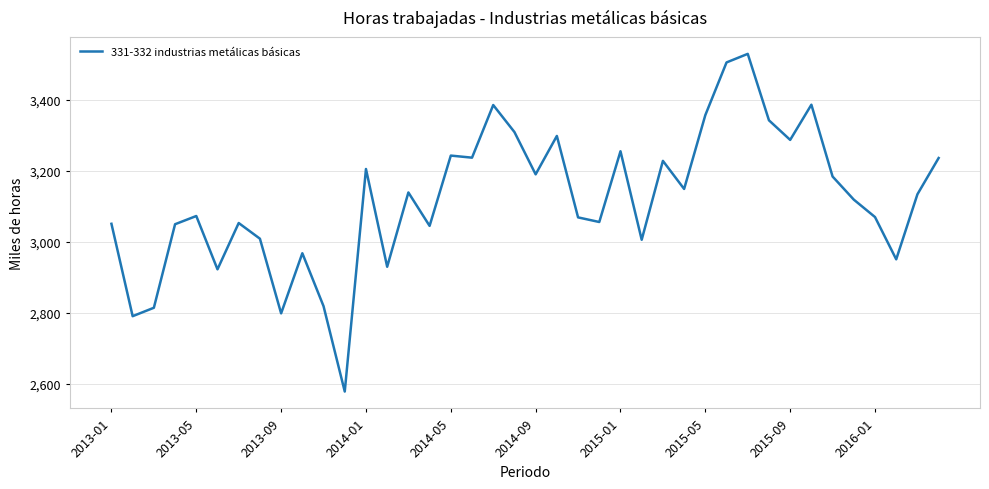

What is the maximum value shown in the chart?

3528.8